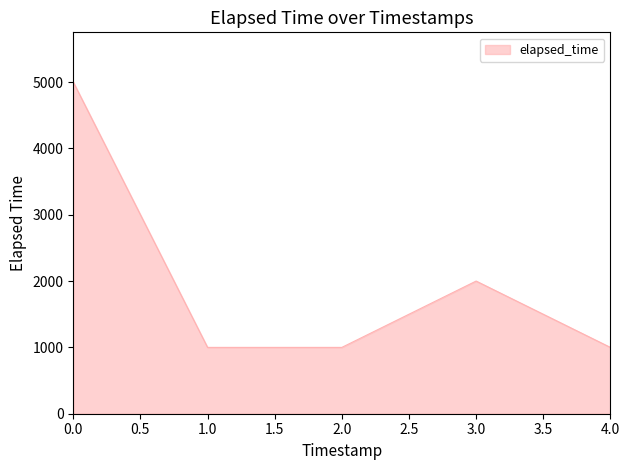

True or false: the data has more than 1 interior local peaks.

False